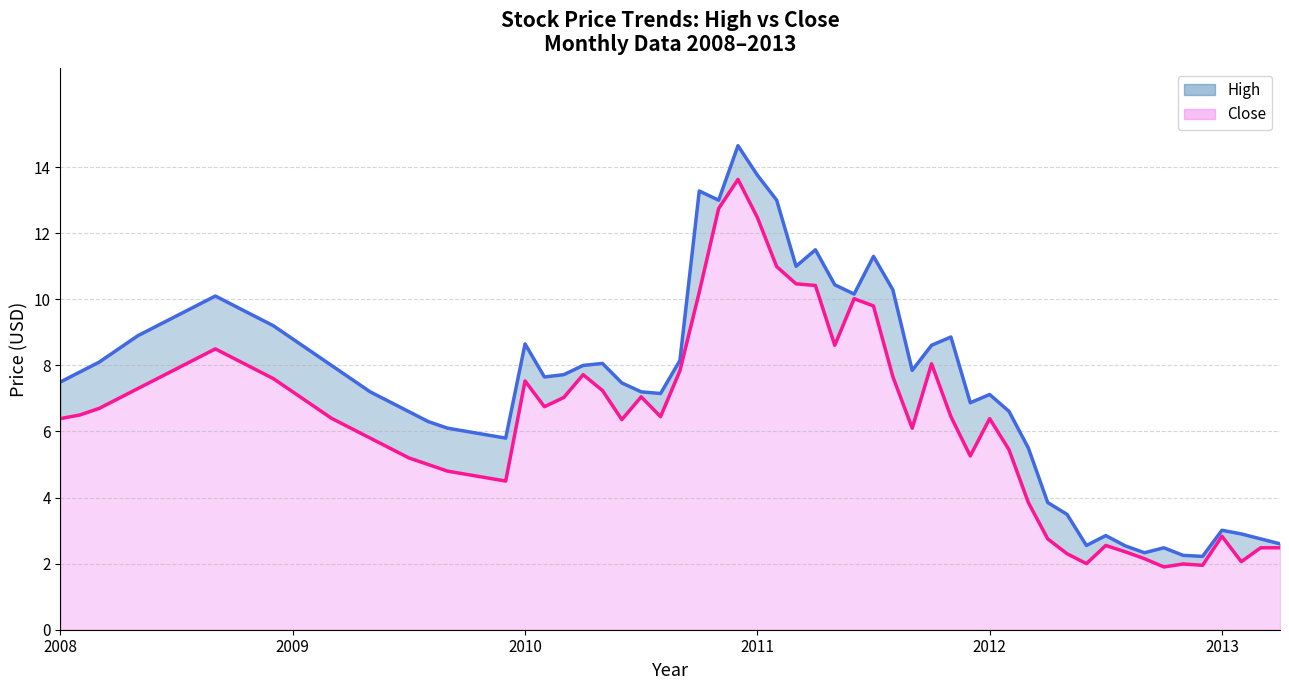

True or false: High and Close intersect in this chart.

False